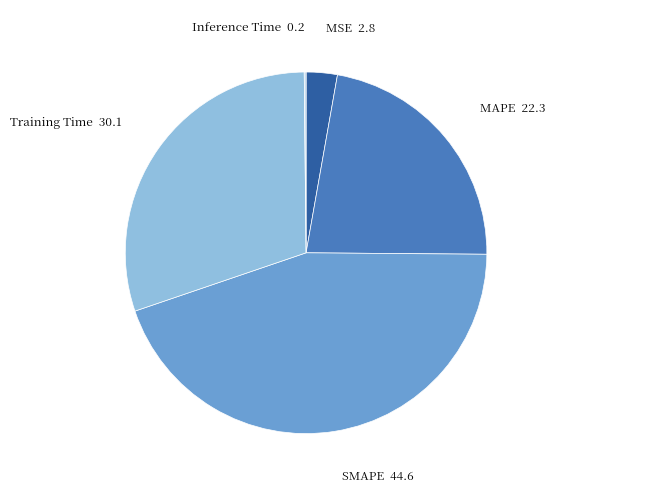

Which has a higher value, SMAPE or MSE?

SMAPE